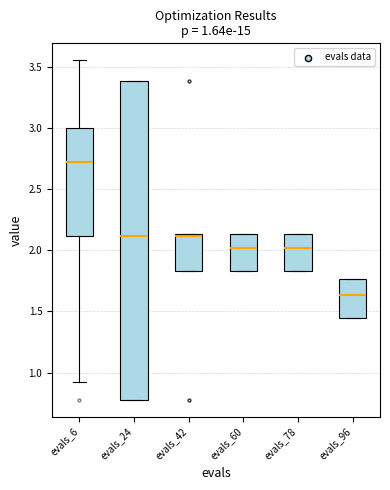

Which box is the tallest, from its lower edge to its upper edge?

evals_24